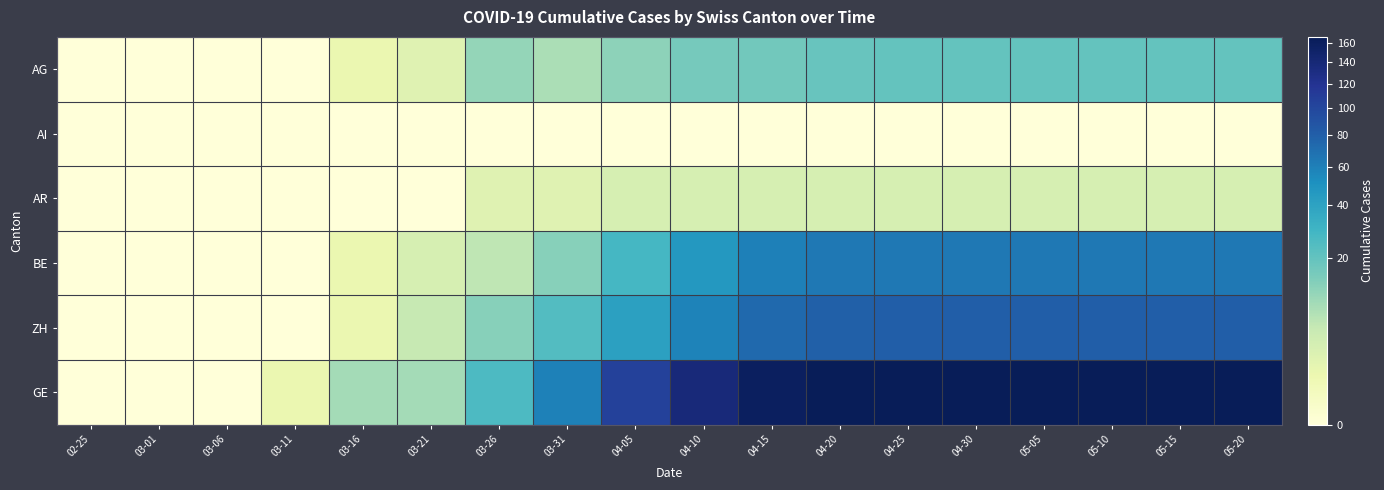

At which category is the sum across all series the highest?

04-25